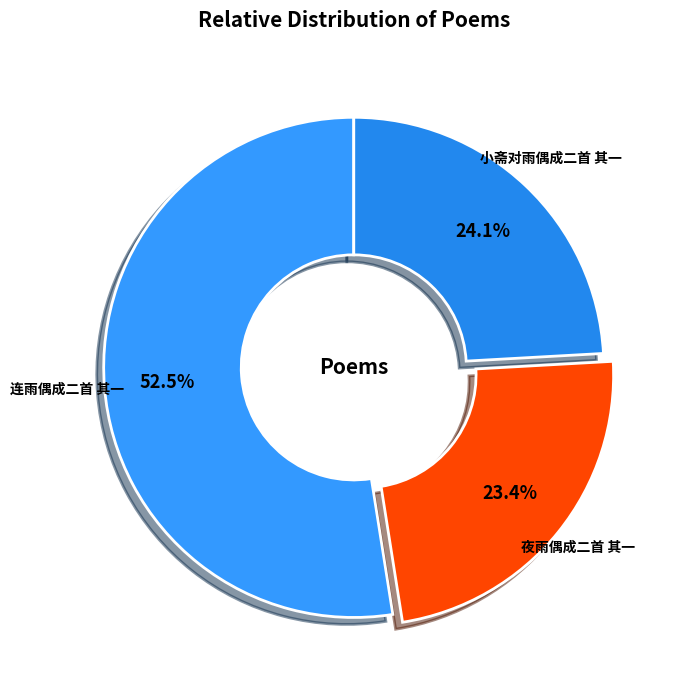

To the nearest percent, what is the average slice percentage?

33%